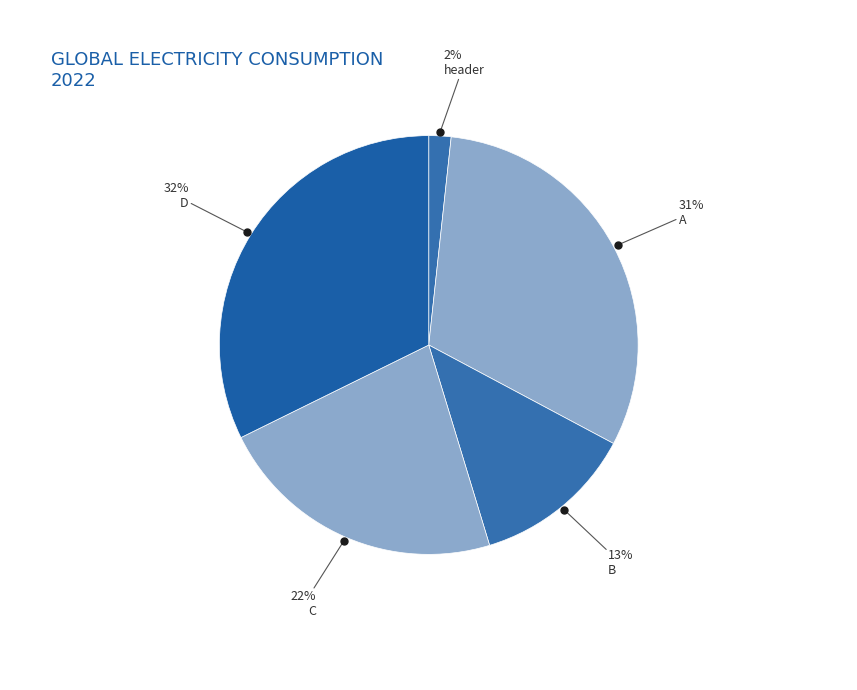

Count the number of slices in the pie.

5